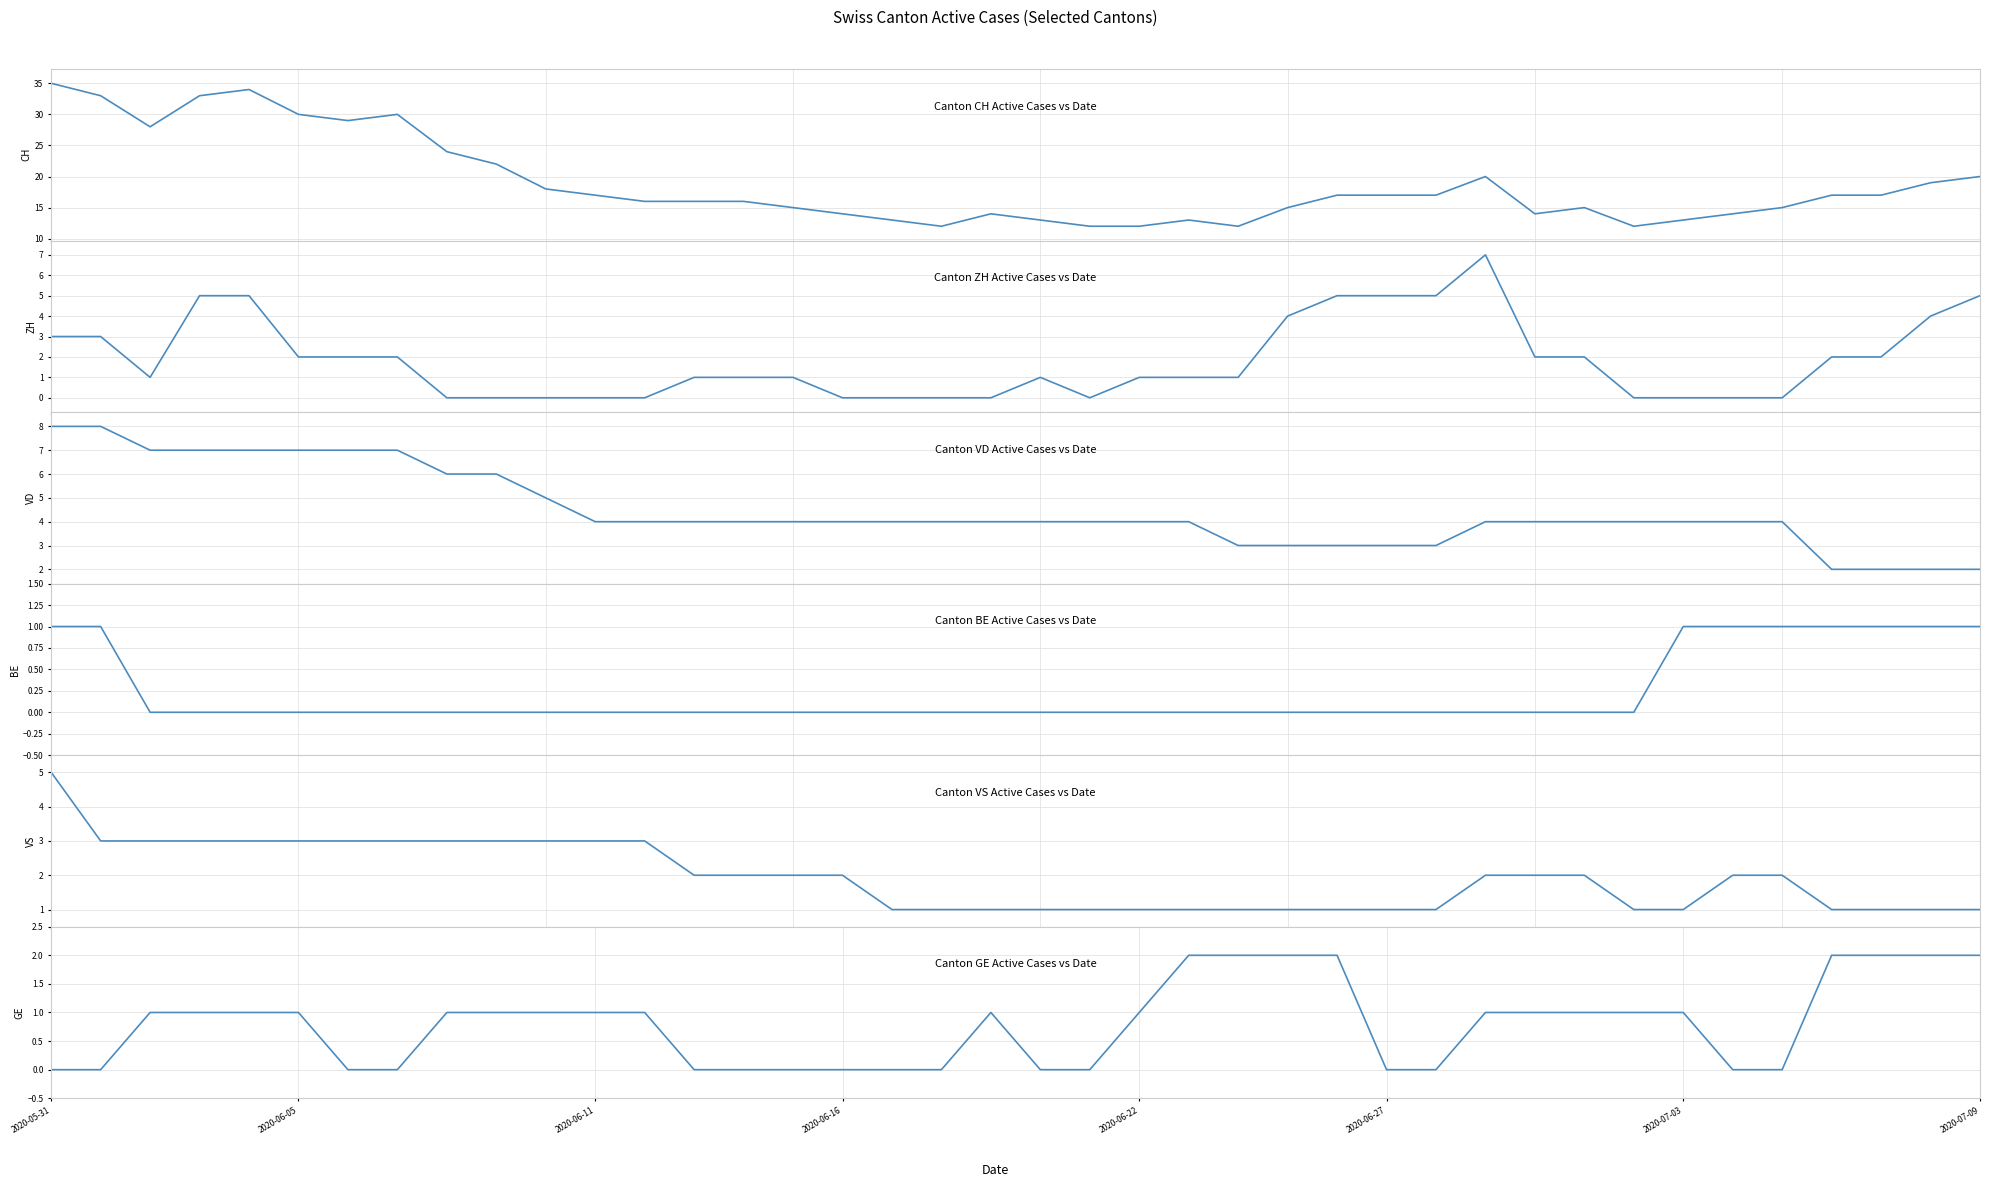

How many values in the GE series are below 1?

16